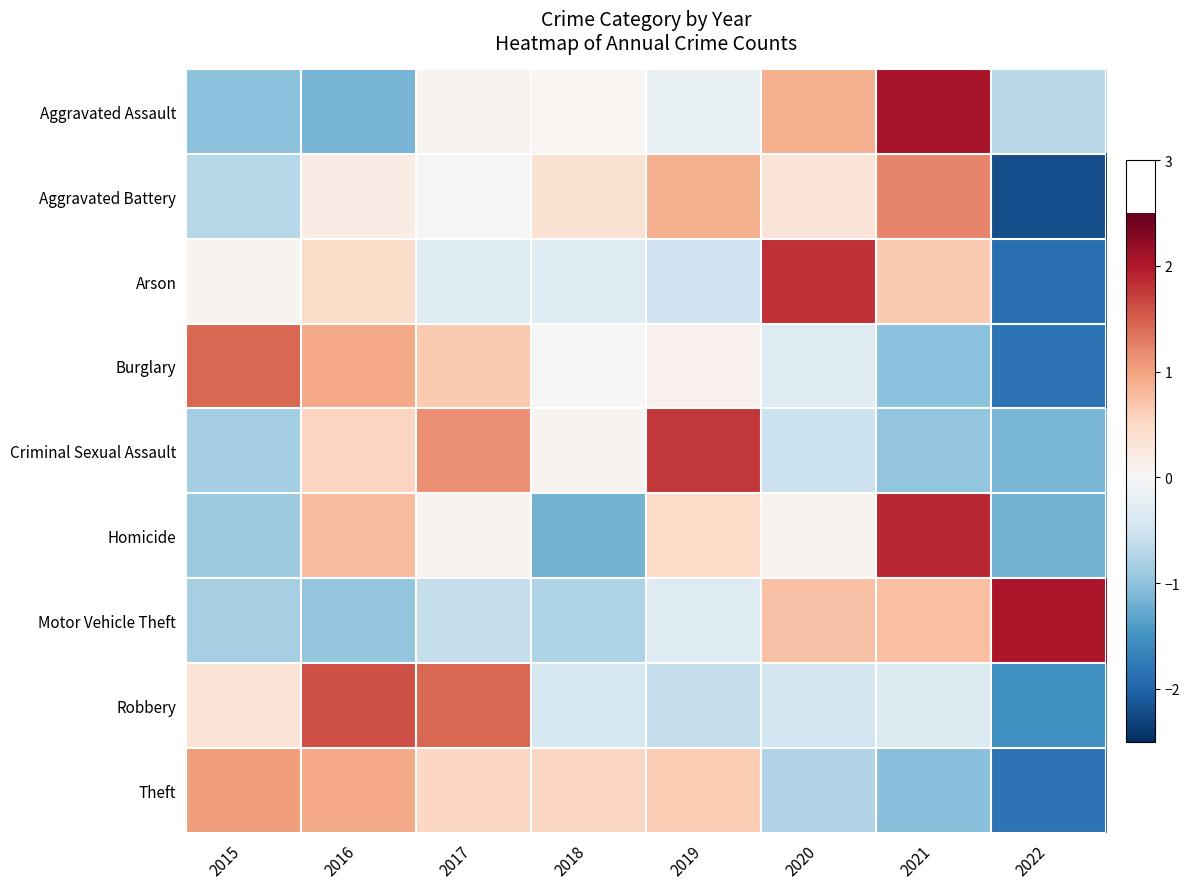

Which series changed the most between 2015 and 2018?

Burglary